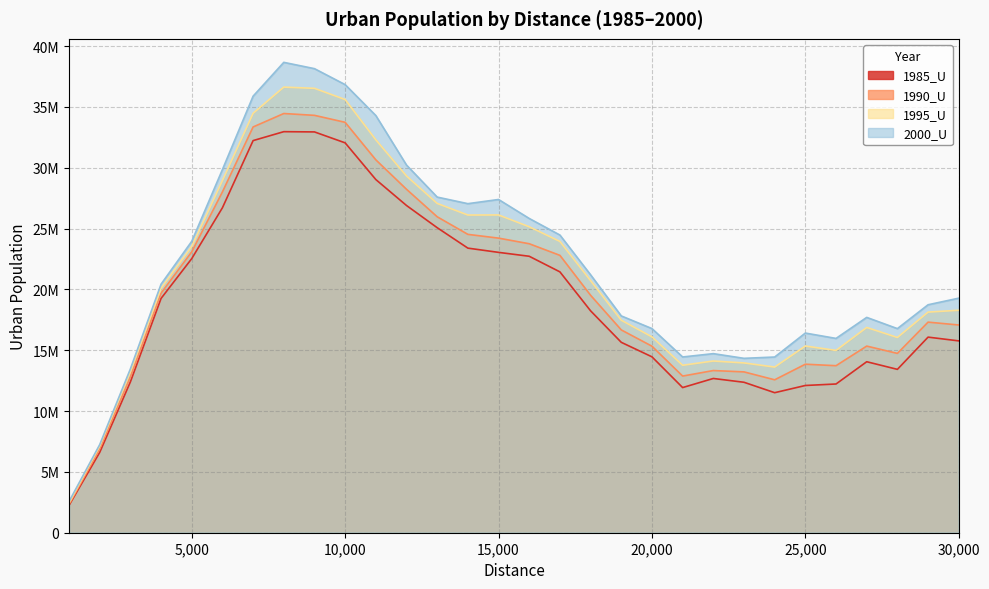

What are all the series names shown in the legend?

1985_U, 1990_U, 1995_U, 2000_U